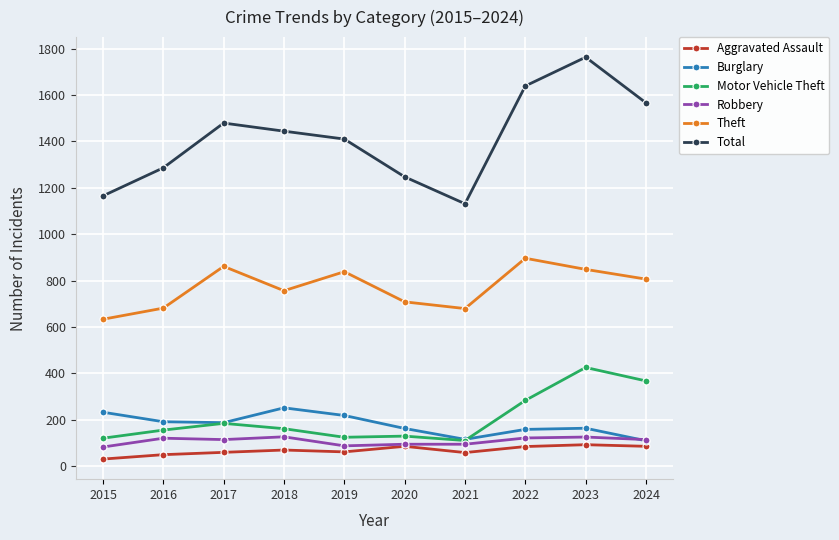

The value of Burglary at 2017 is 187. True or false?

True